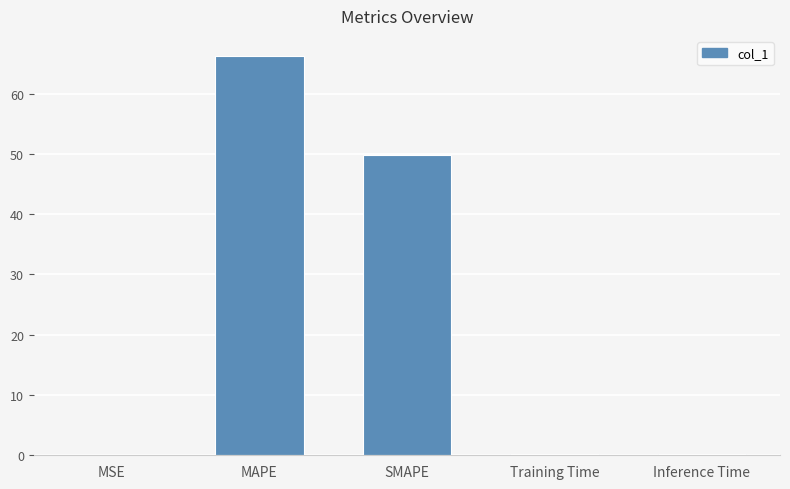

Are the bars grouped side by side (vs. stacked)?

No